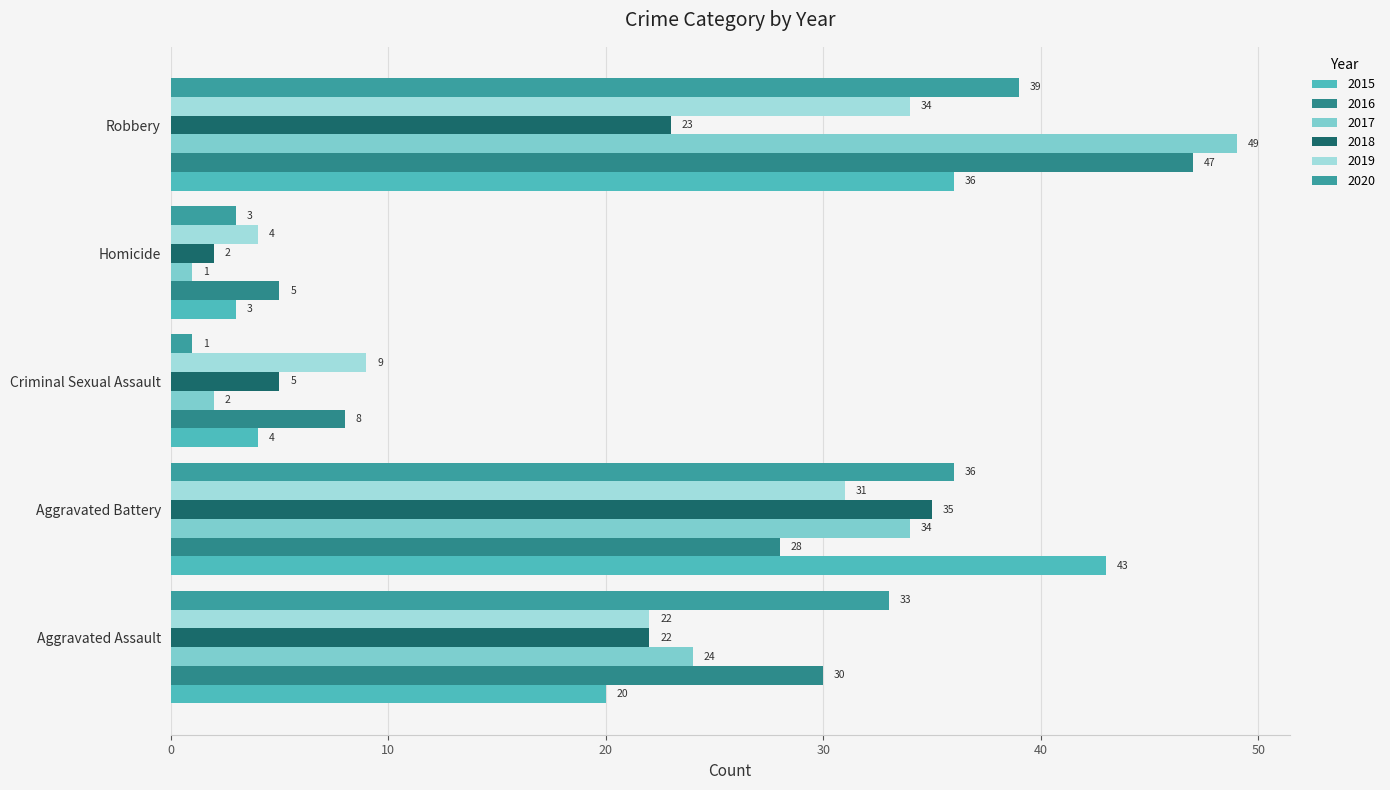

What is the label of the 2nd bar from the left?

Aggravated Battery